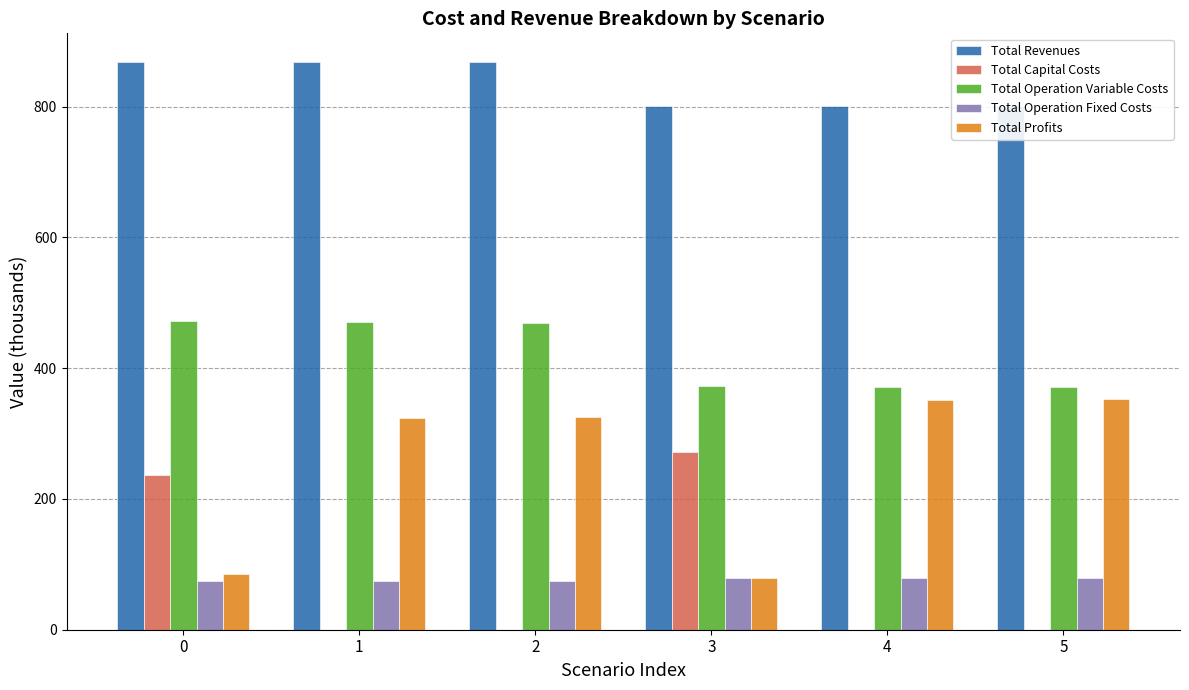

At which label does Total Operation Fixed Costs reach its peak?

3